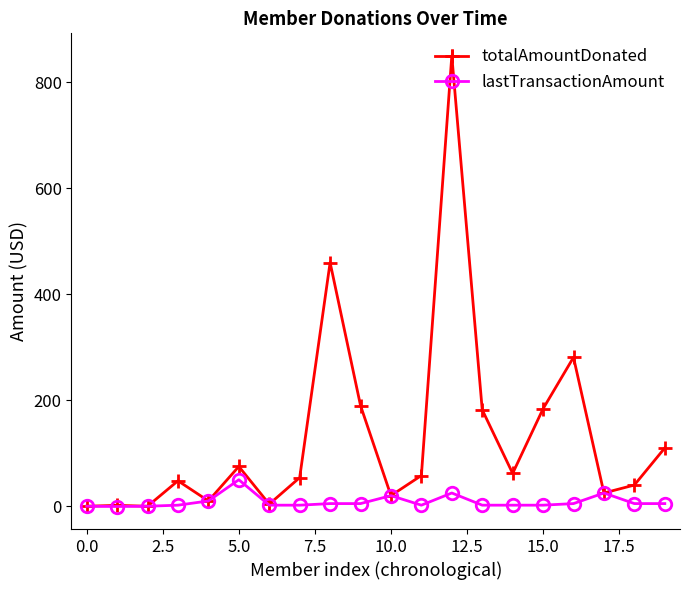

What is the average value of the totalAmountDonated series?

132.7